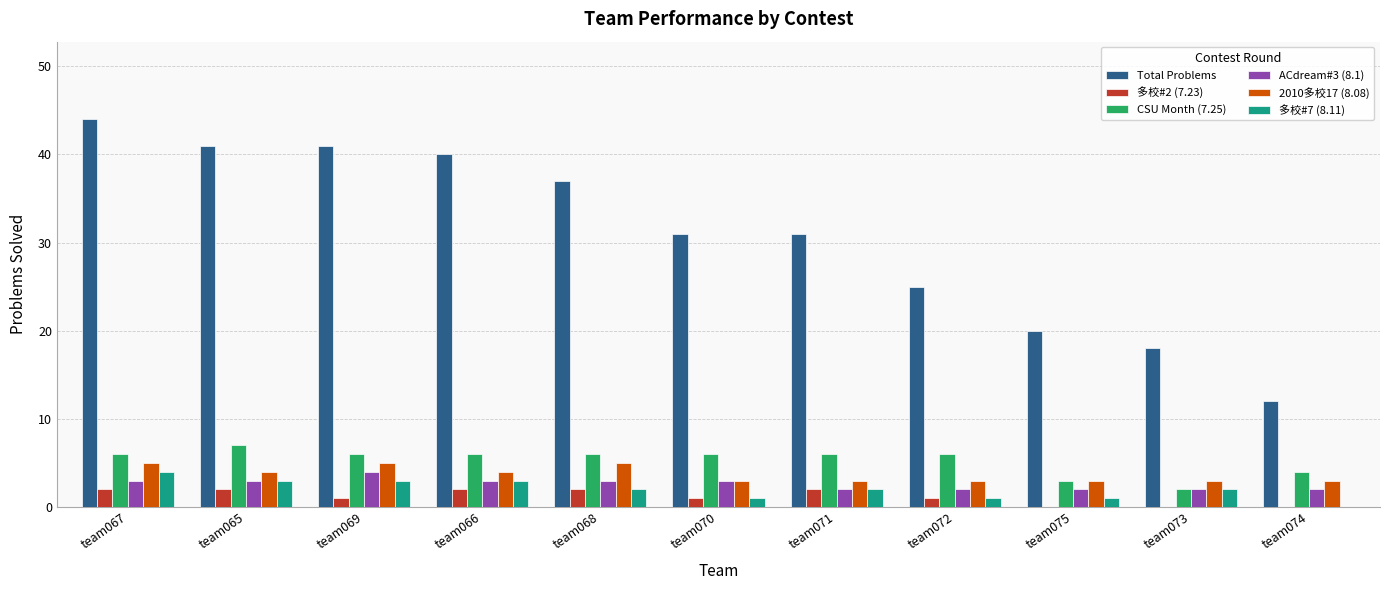

What is the maximum value shown in the chart?

44